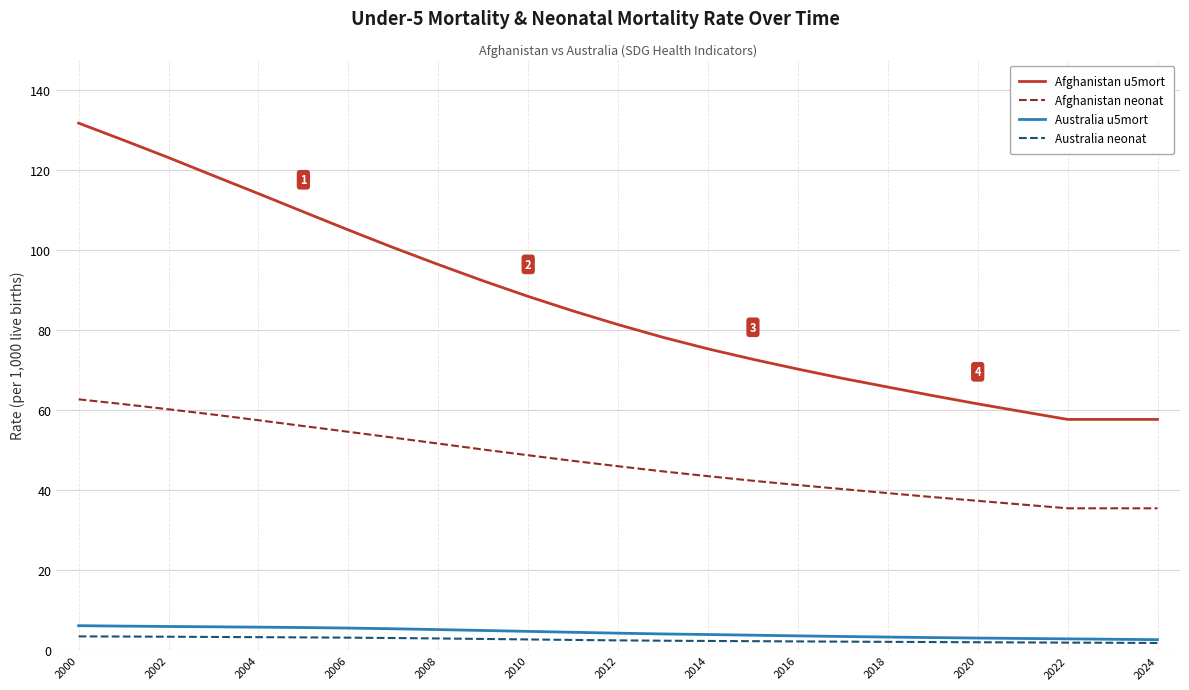

Which series has the largest range (max minus min)?

Afghanistan u5mort